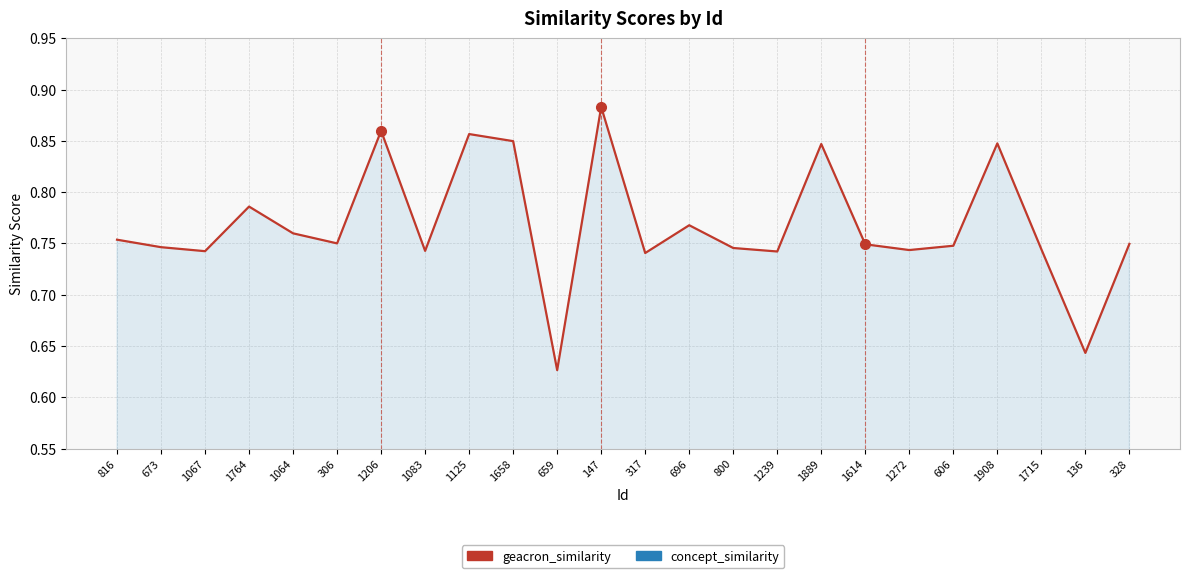

The value of geacron_similarity at 1125 is 1.4. True or false?

False